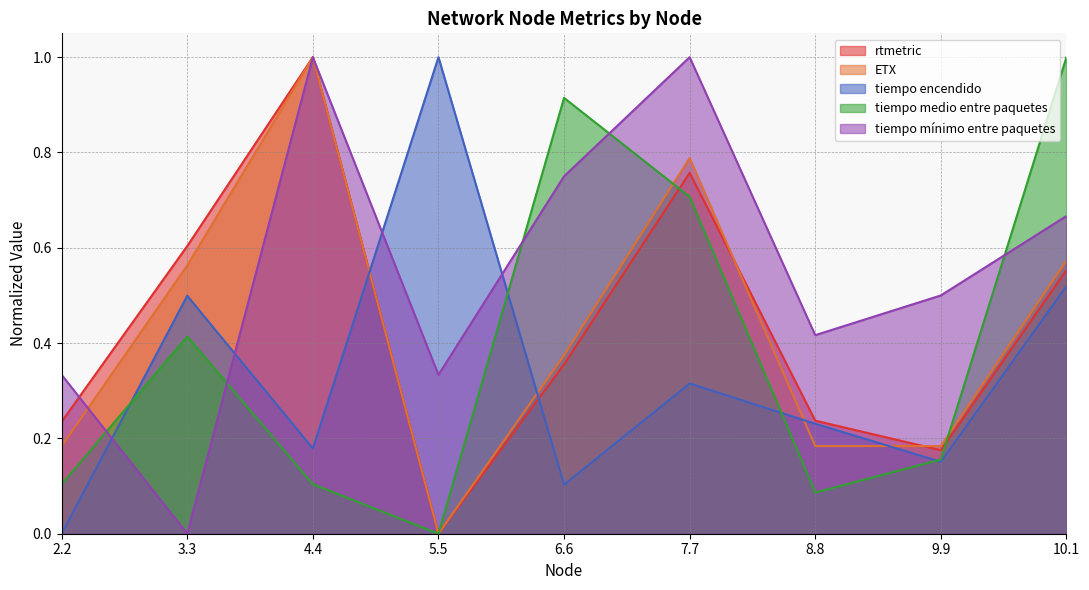

True or false: tiempo mínimo entre paquetes has more than 0 interior local peaks.

True